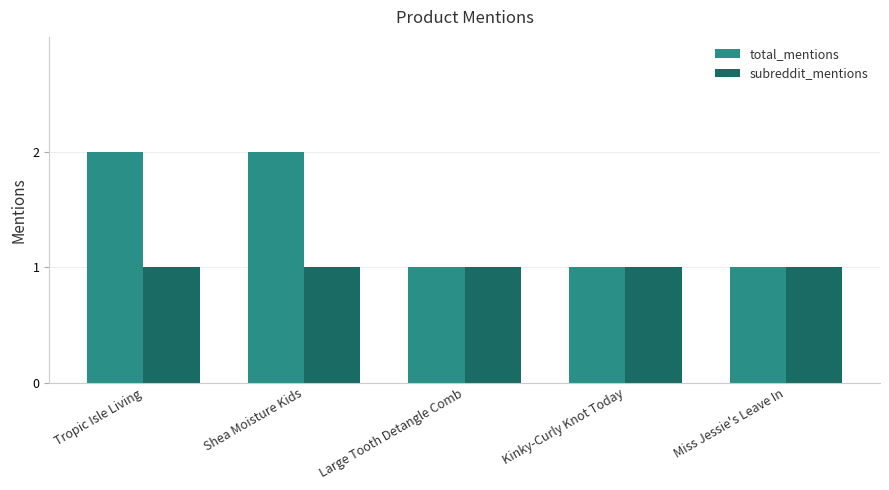

How many groups of bars are there?

5